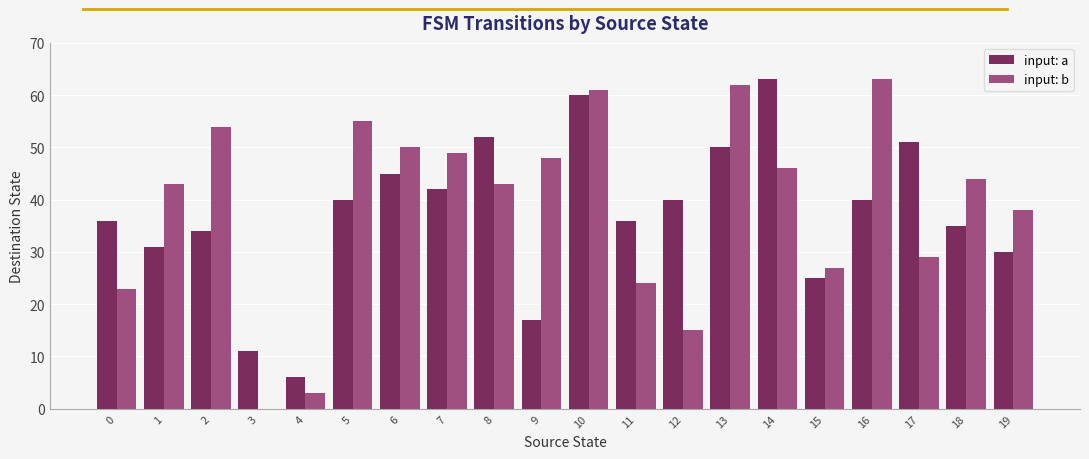

Is the value of input: b at 9 greater than the value of input: a at 10?

No